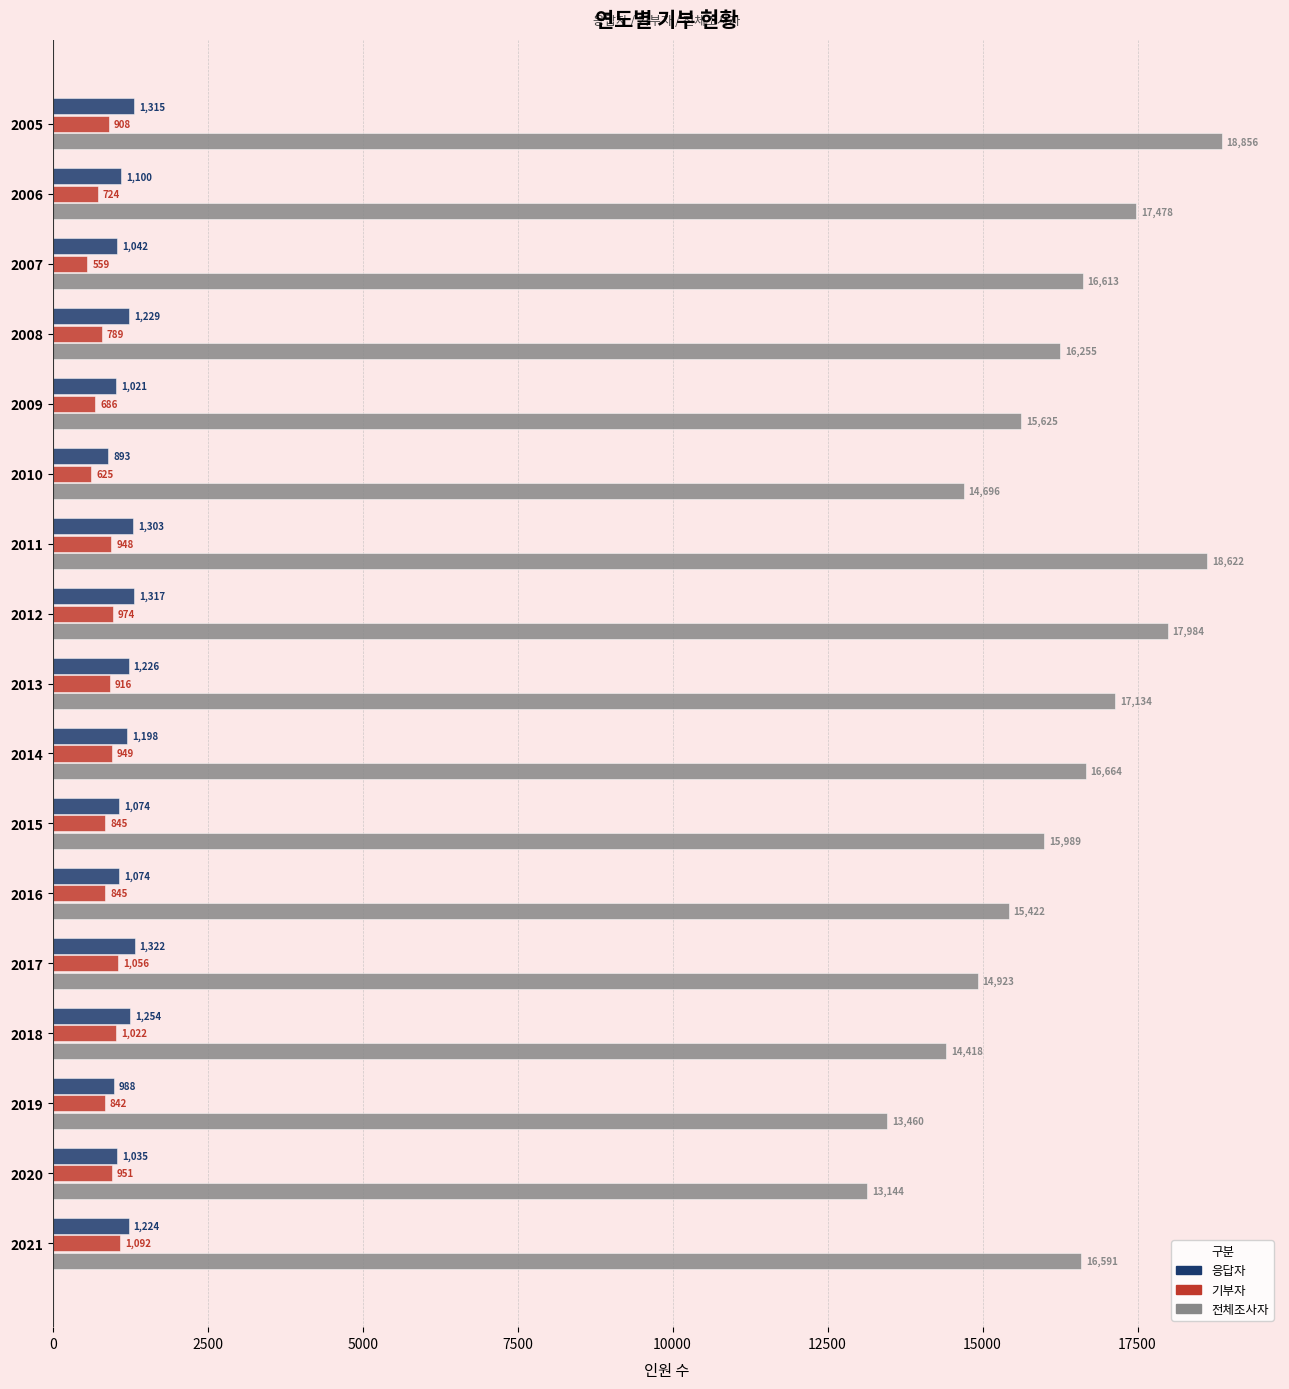

Between 2007 and 2014, which series saw the biggest shift?

기부자